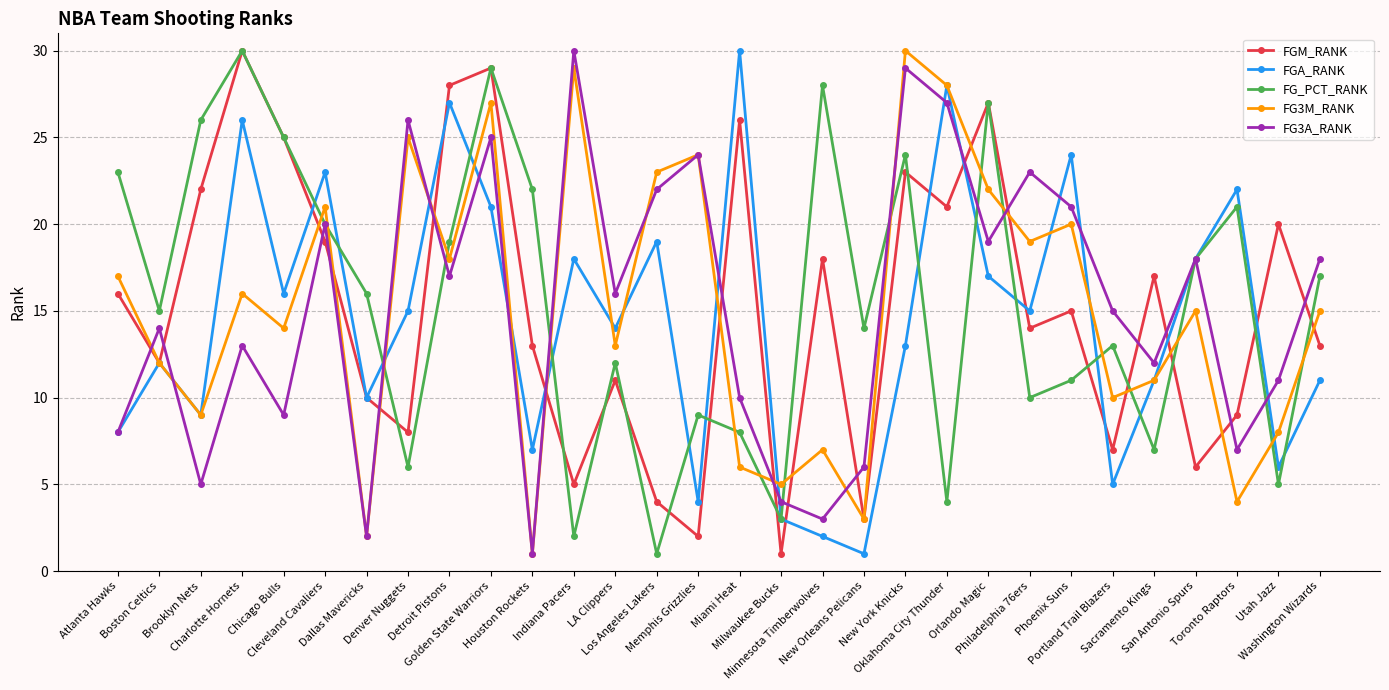

In FGA_RANK, how many points are lower than both neighbors (excluding endpoints)?

10